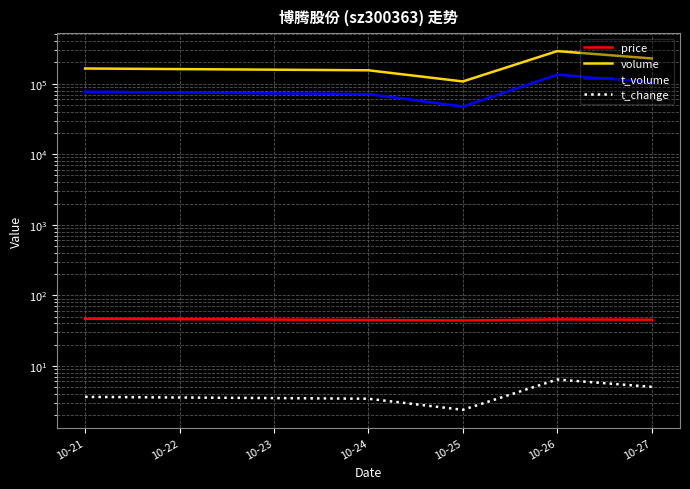

How many interior local peaks does the t_change series have?

1